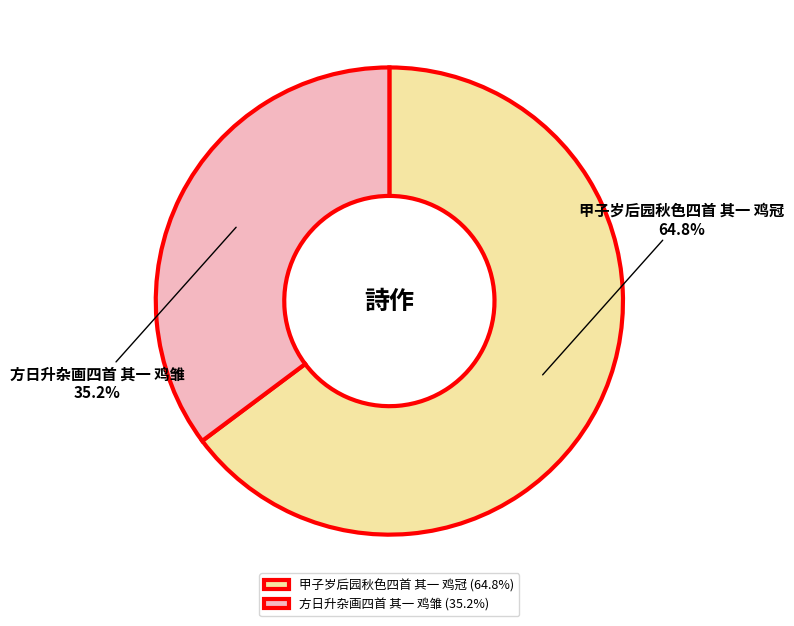

Which slice is the largest?

甲子岁后园秋色四首 其一 鸡冠